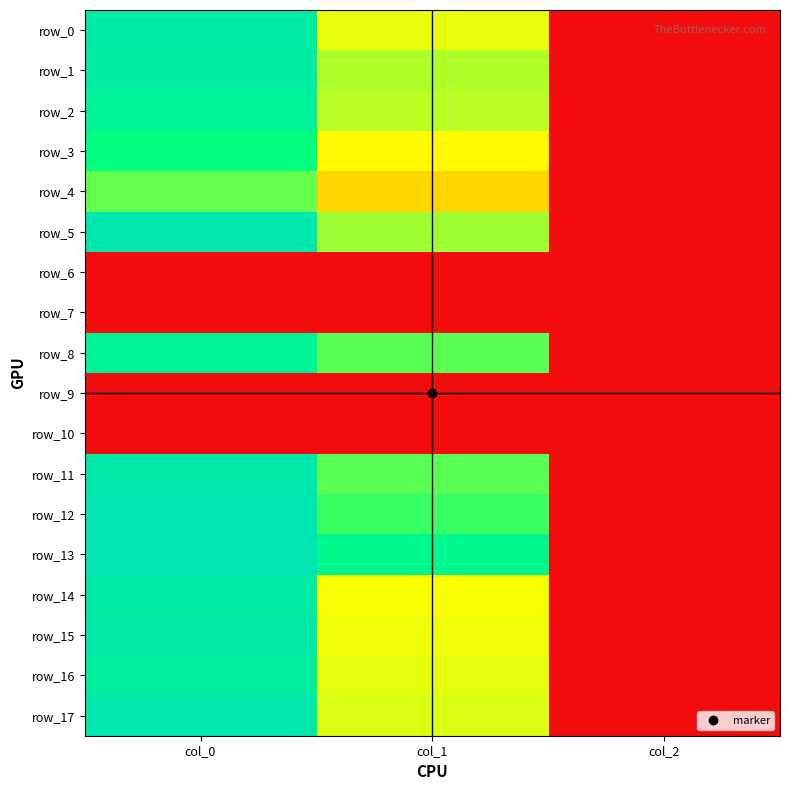

What is the total value across all series at col_0?

13733.3